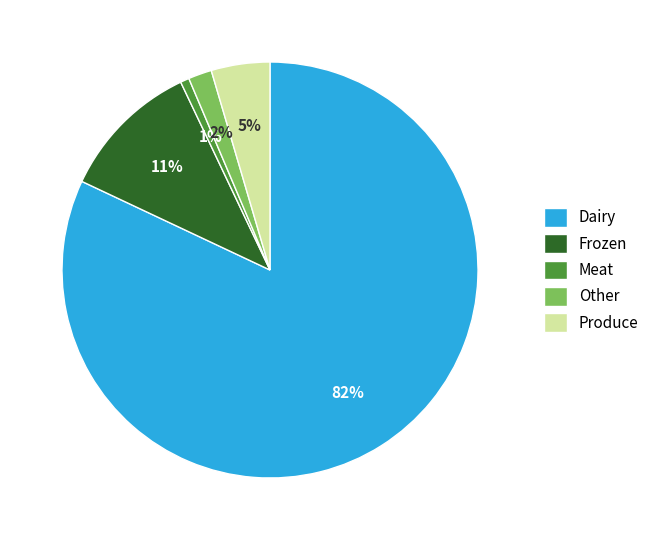

Between Dairy and Other, which is larger?

Dairy